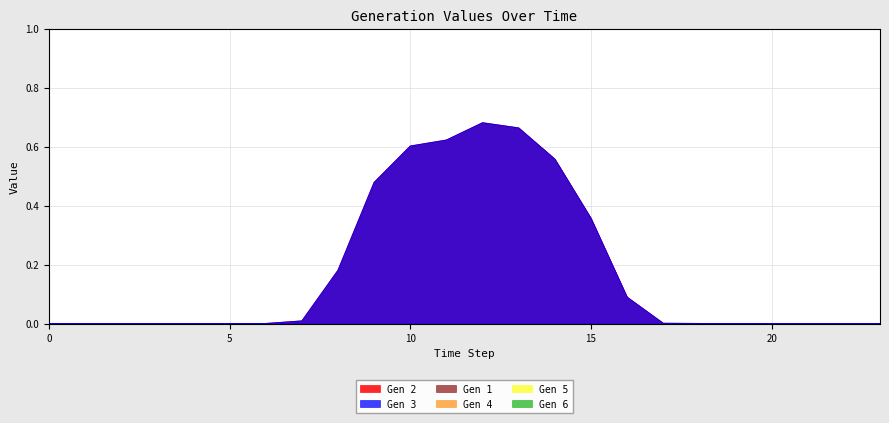

True or false: Gen 4 and Gen 3 cross at least once.

False